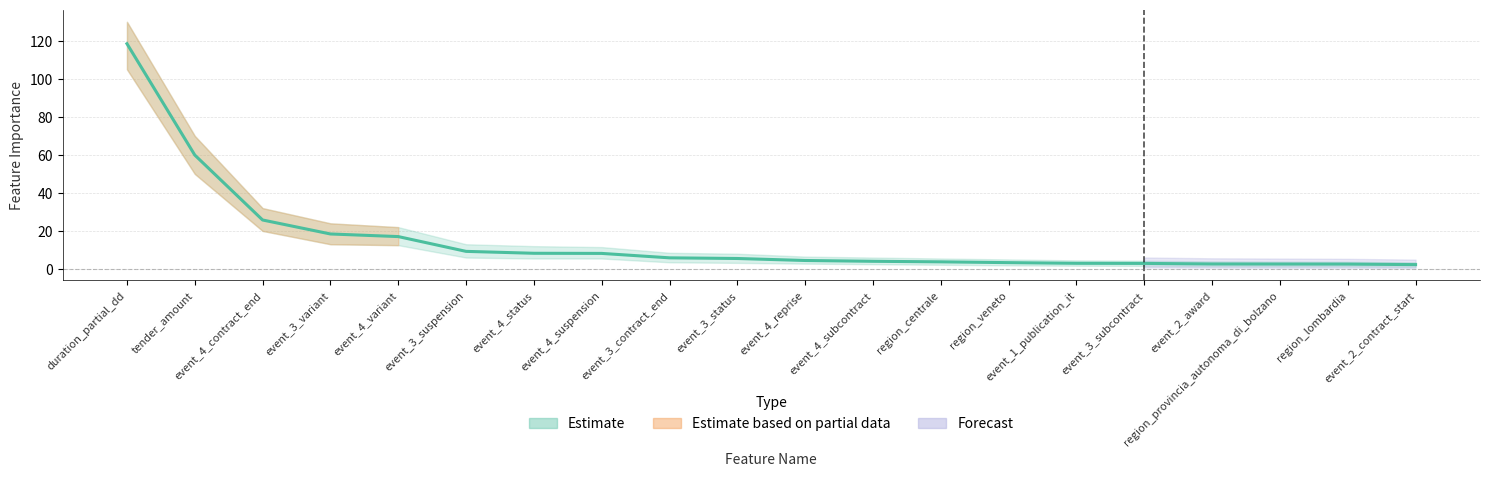

Reading left to right, what are all the values shown in this chart?

duration_partial_dd=118.5	tender_amount=59.9	event_4_contract_end=25.8	event_3_variant=18.4	event_4_variant=17.0	event_3_suspension=9.3	event_4_status=8.2	event_4_suspension=8.2	event_3_contract_end=5.8	event_3_status=5.5	event_4_reprise=4.5	event_4_subcontract=4.0	region_centrale=3.7	region_veneto=3.3	event_1_publication_it=3.0	event_3_subcontract=2.9	event_2_award=2.6	region_provincia_autonoma_di_bolzano=2.6	region_lombardia=2.6	event_2_contract_start=2.3